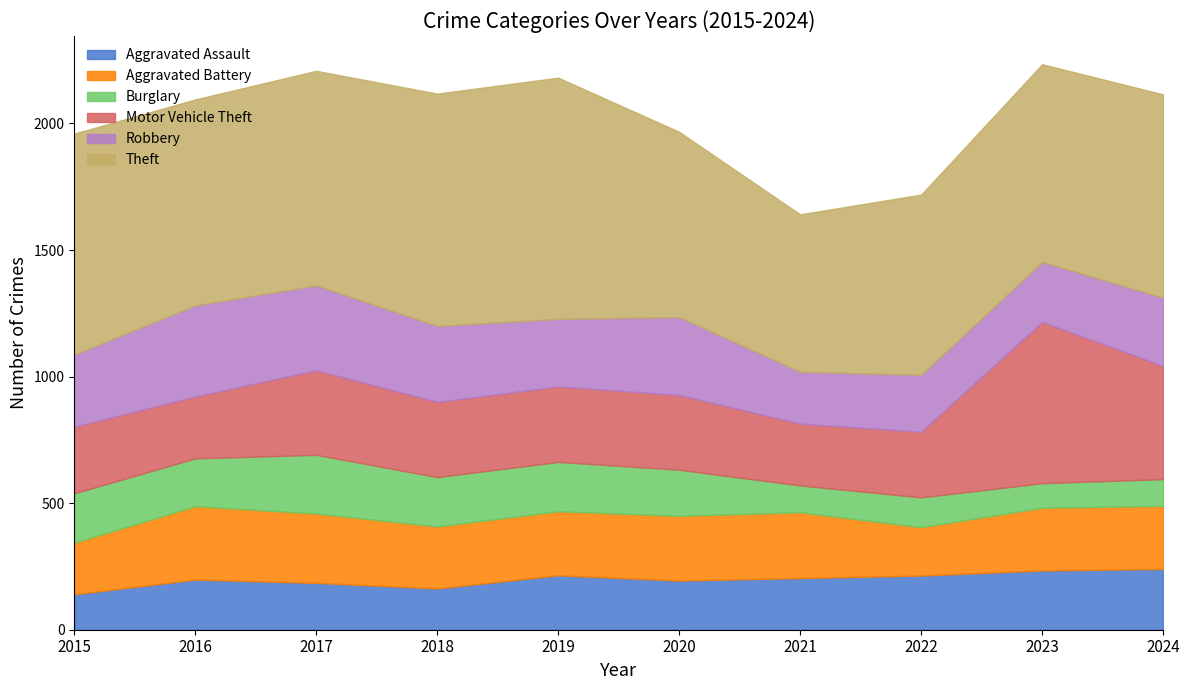

What are all the series names shown in the legend?

Aggravated Assault, Aggravated Battery, Burglary, Motor Vehicle Theft, Robbery, Theft